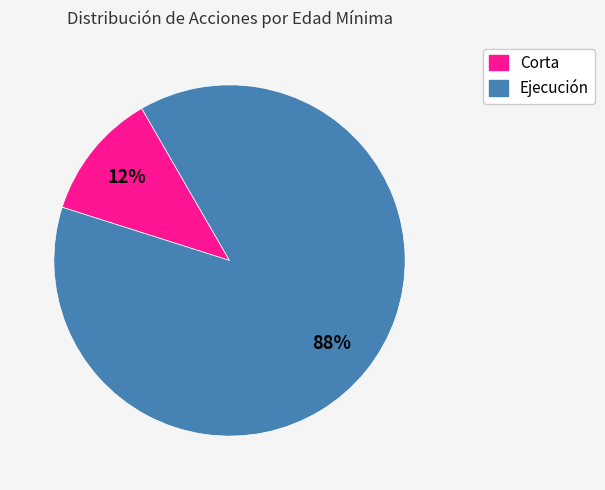

Do Ejecución and Corta together represent more than half of the pie?

Yes